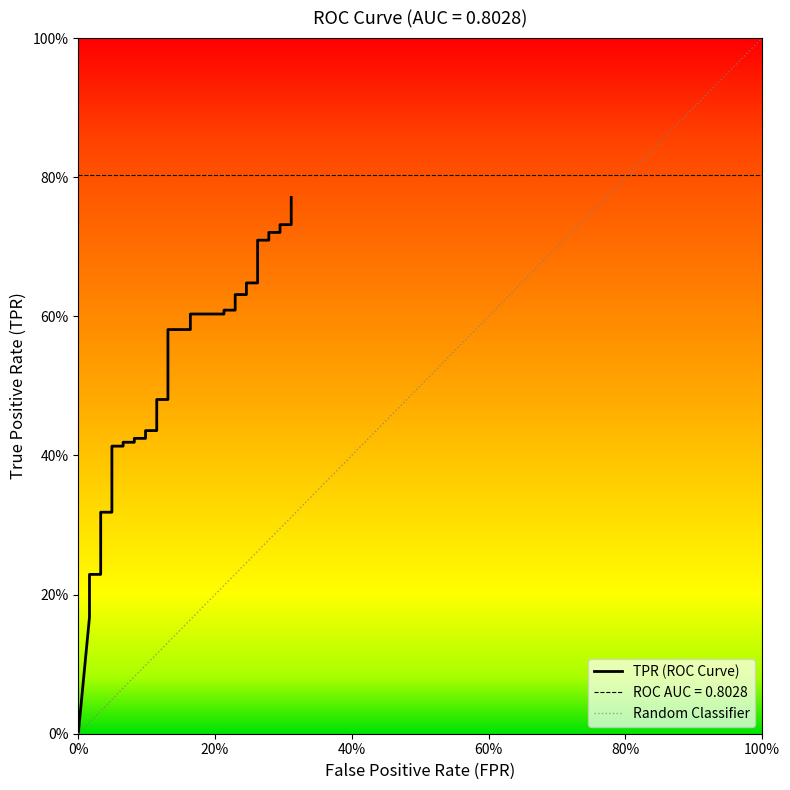

The value at 13 is 0.6. True or false?

False